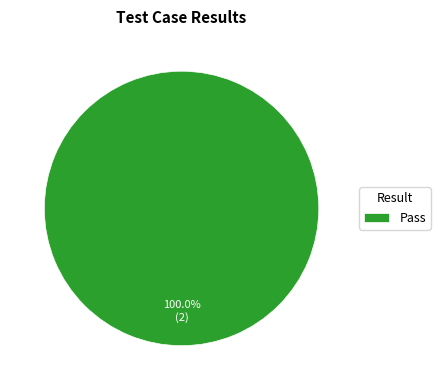

Rank the categories by value from highest to lowest.

Pass